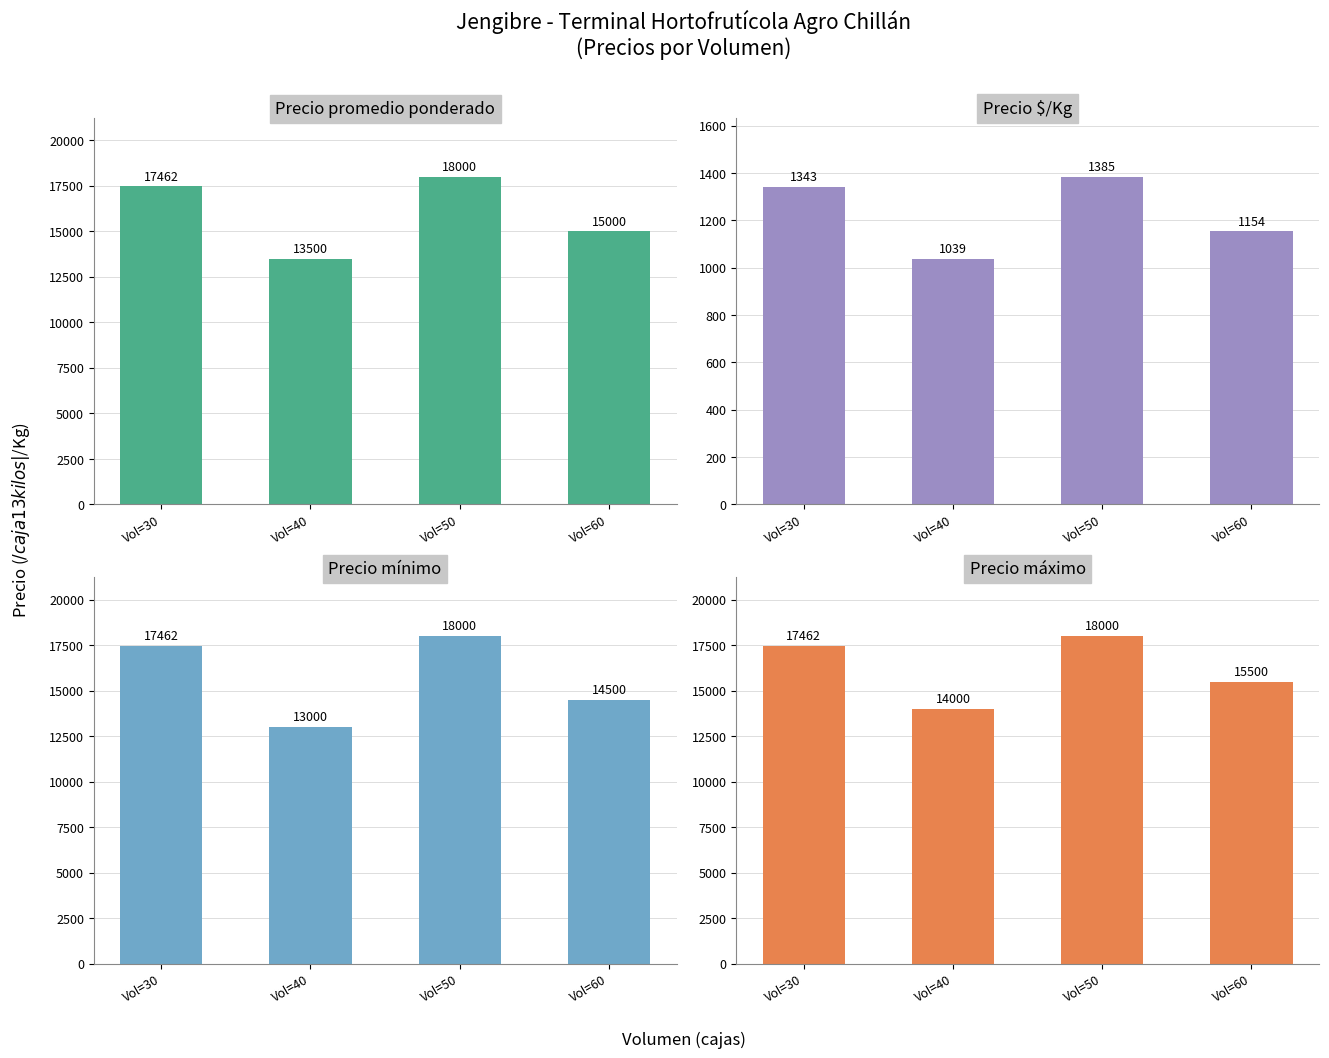

Does the chart contain any negative values?

No